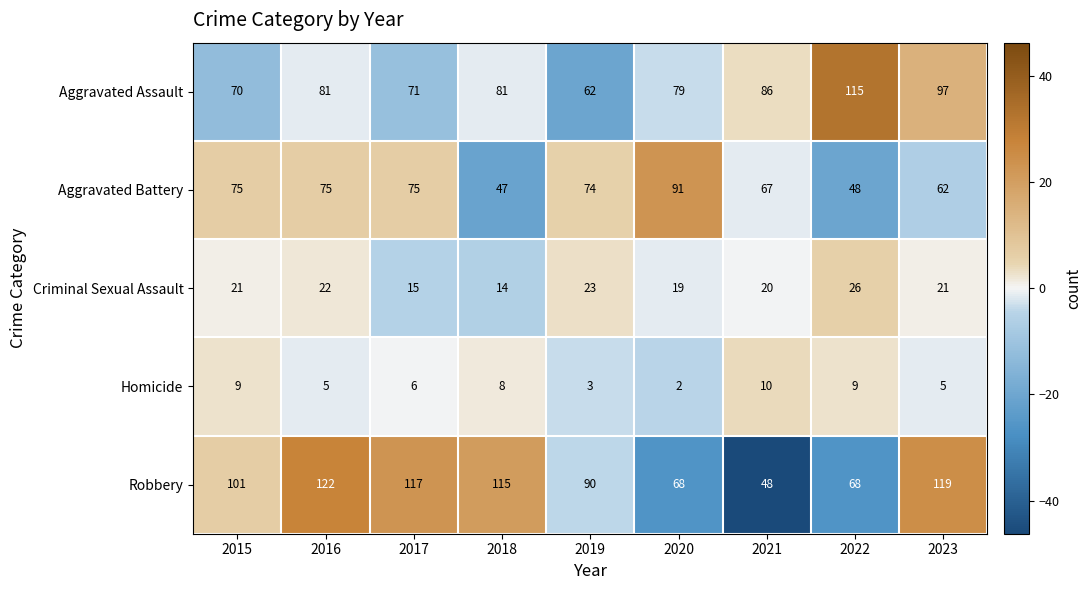

List the series in order of their peak value, lowest first.

Homicide, Criminal Sexual Assault, Aggravated Battery, Aggravated Assault, Robbery